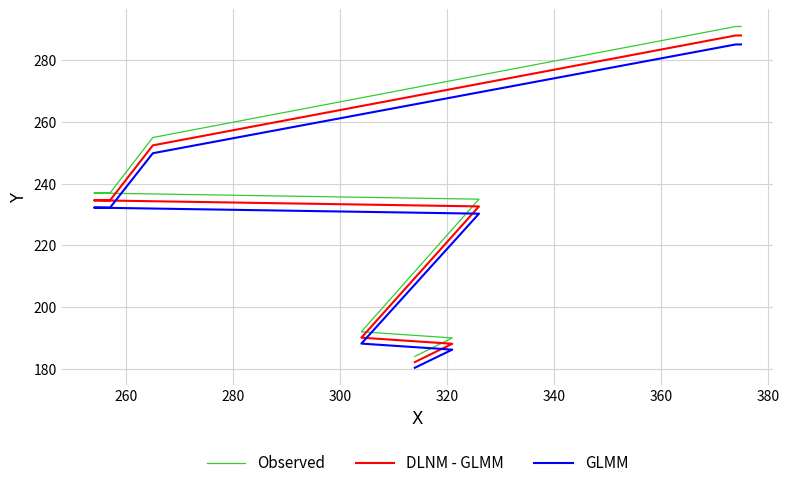

Is the value of GLMM at 400 greater than the value of Observed at 380?

No